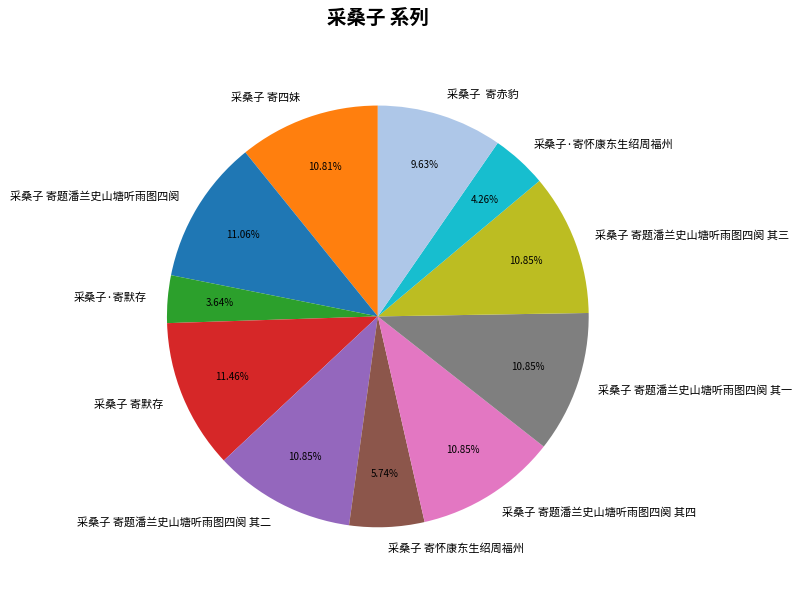

Do 采桑子 寄题潘兰史山塘听雨图四阕 and 采桑子 寄题潘兰史山塘听雨图四阕 其四 together represent more than half of the pie?

No